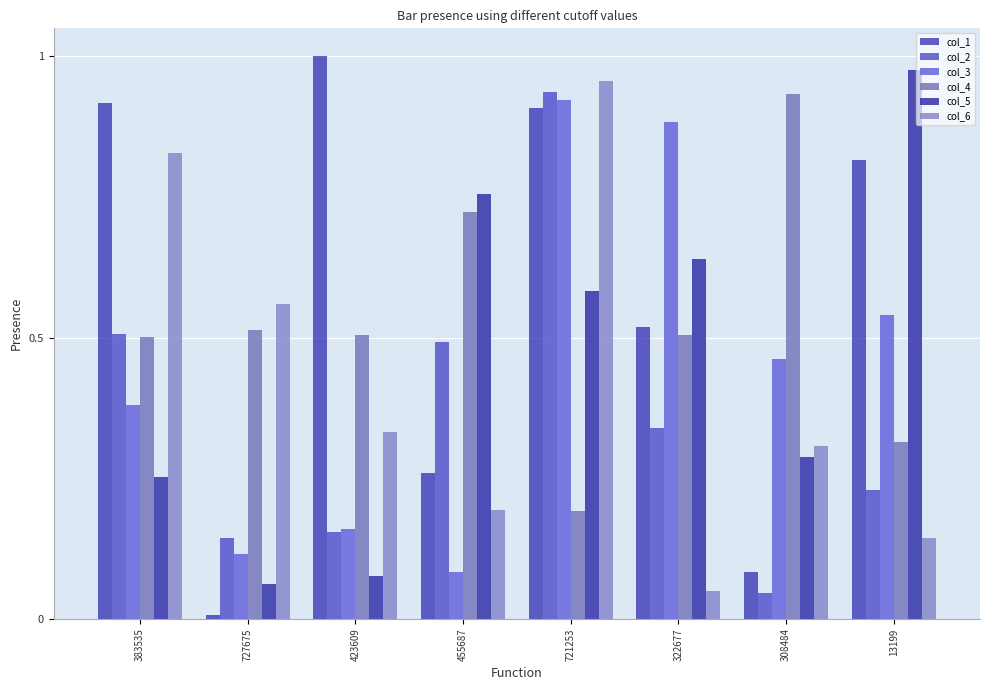

How many bars are there in each group?

6